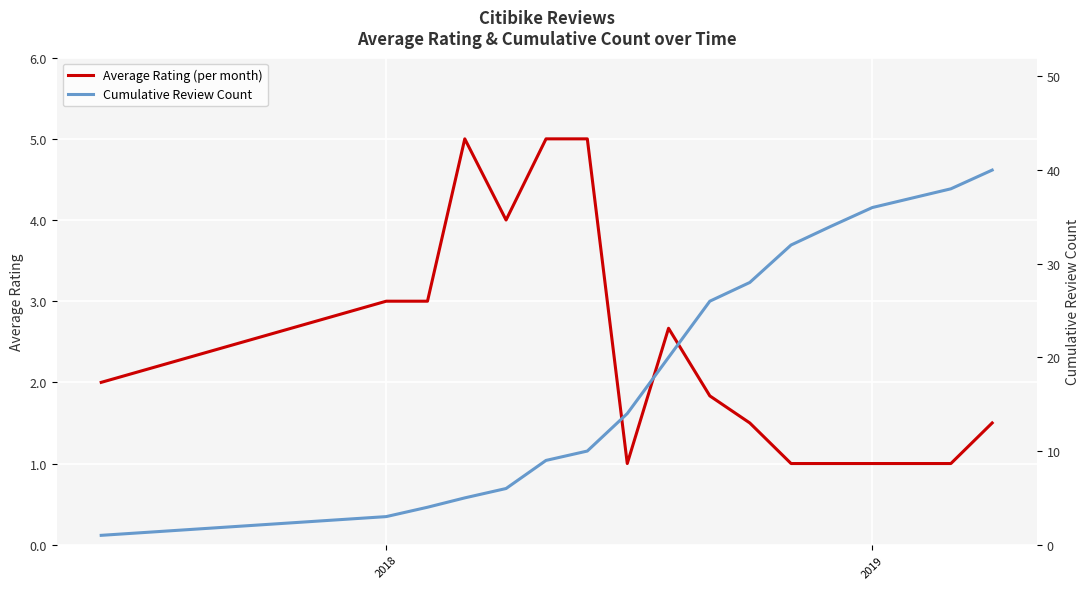

How many lines are shown in the chart?

2